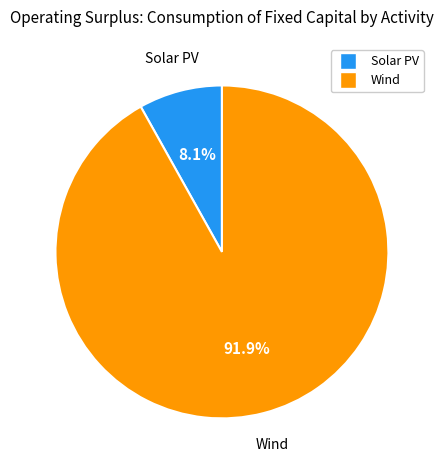

Between Wind and Solar PV, which is larger?

Wind